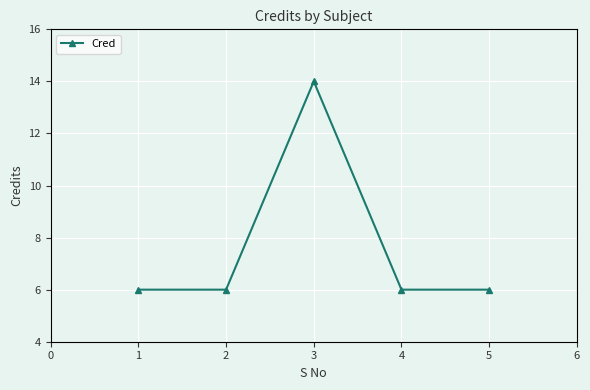

What is the sum of all values?

38